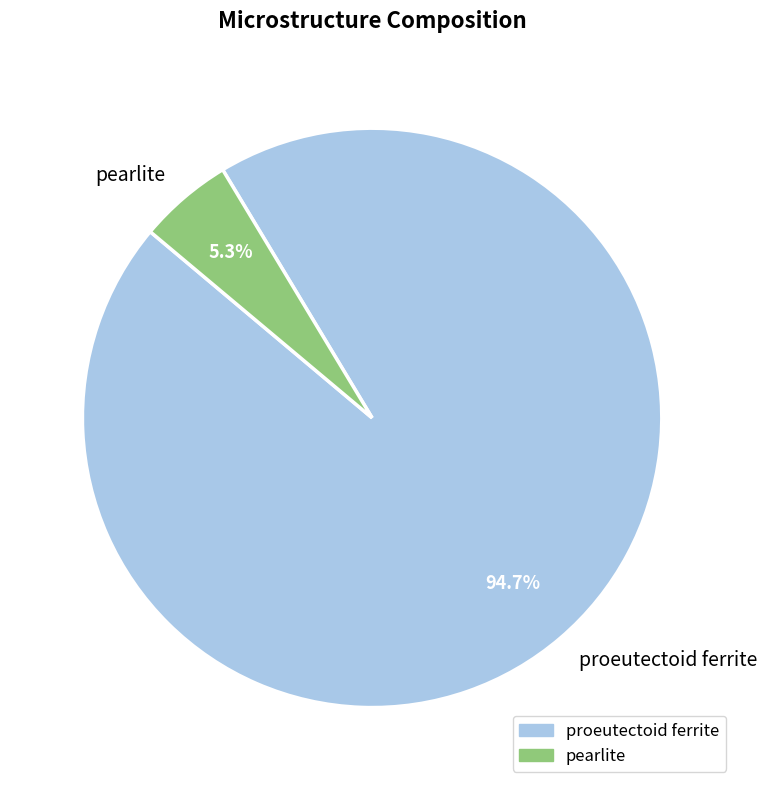

To the nearest percent, what is the difference between the proeutectoid ferrite and pearlite slice percentages?

89%